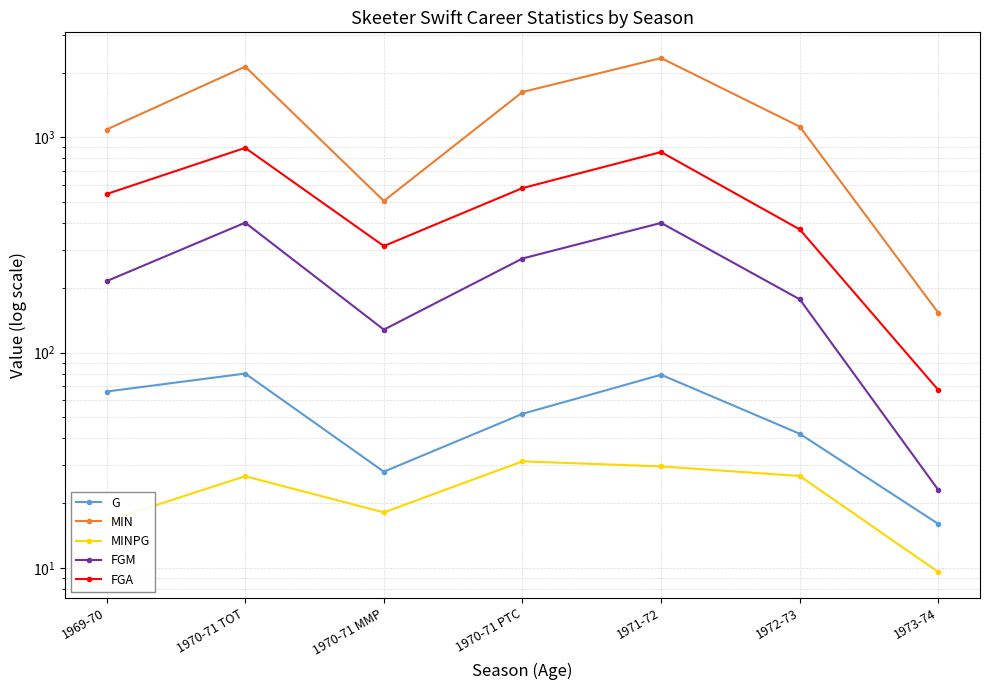

True or false: MINPG and G intersect in this chart.

False